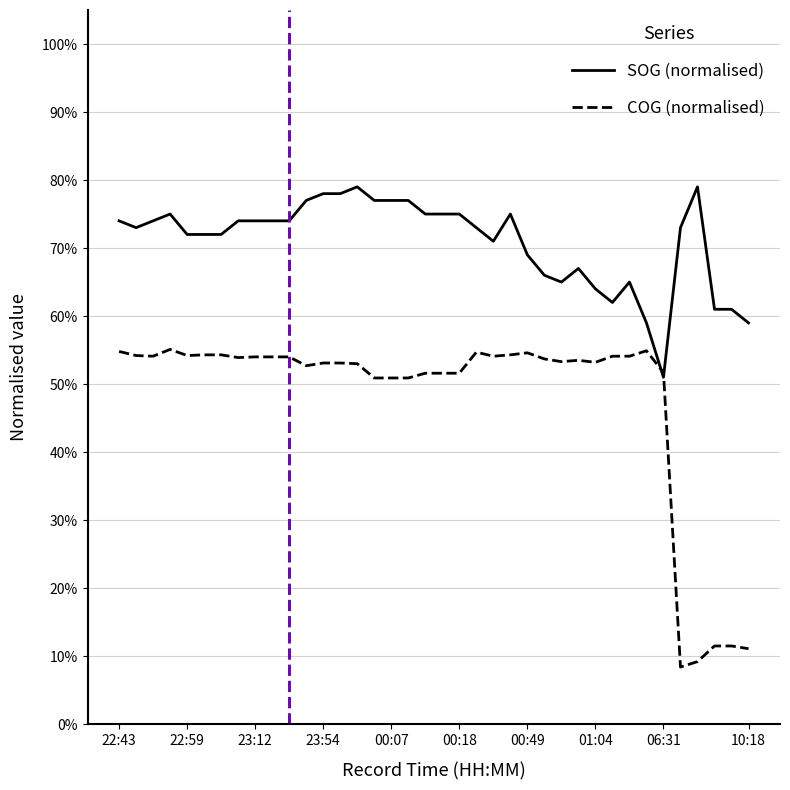

What are all the series names shown in the legend?

SOG (normalised), COG (normalised)